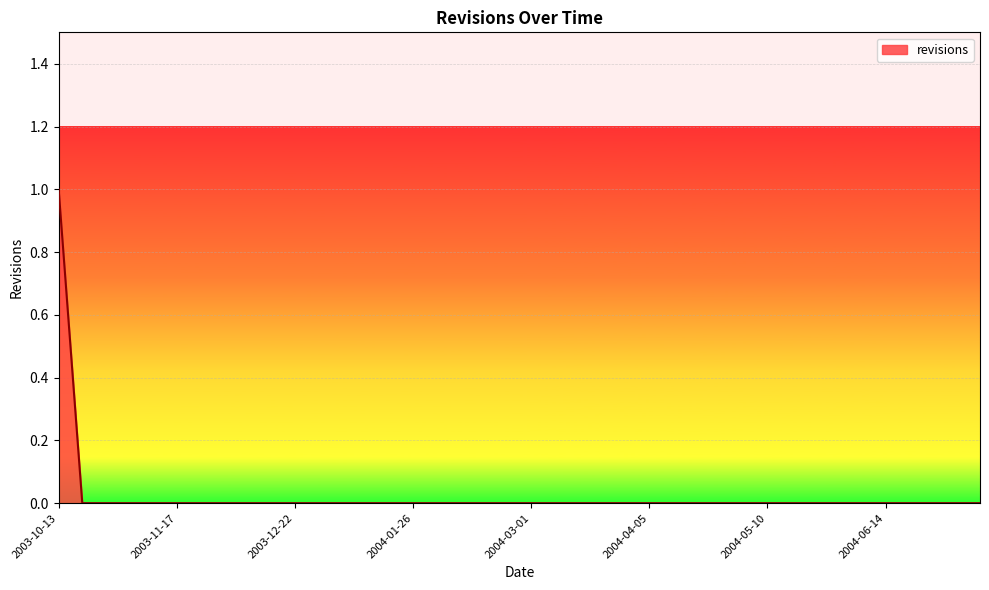

Does the chart have visible grid lines?

Yes